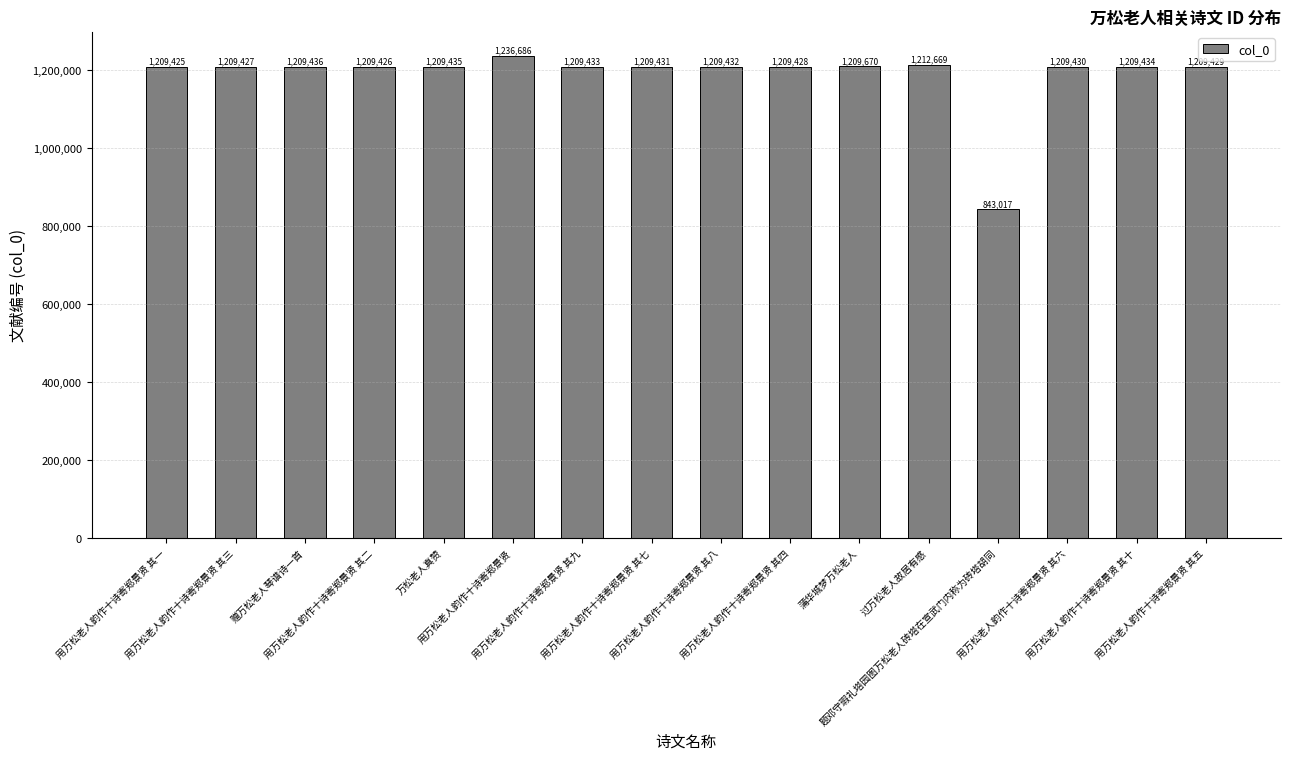

What is the value of the 3rd bar from the left?

1209436